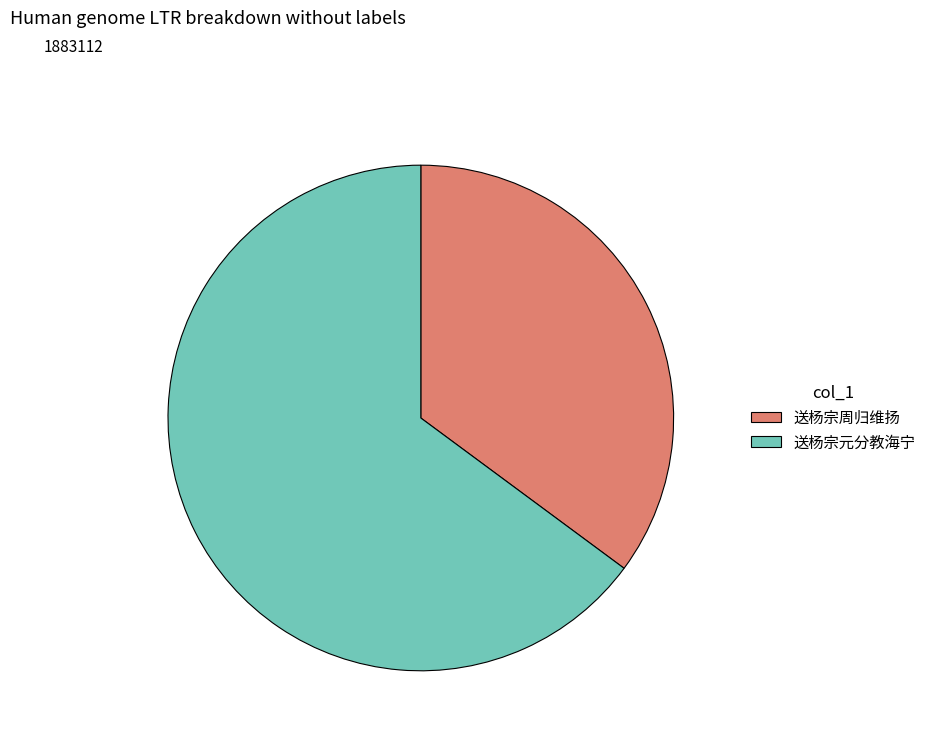

Which category has the smallest portion of the pie?

送杨宗周归维扬